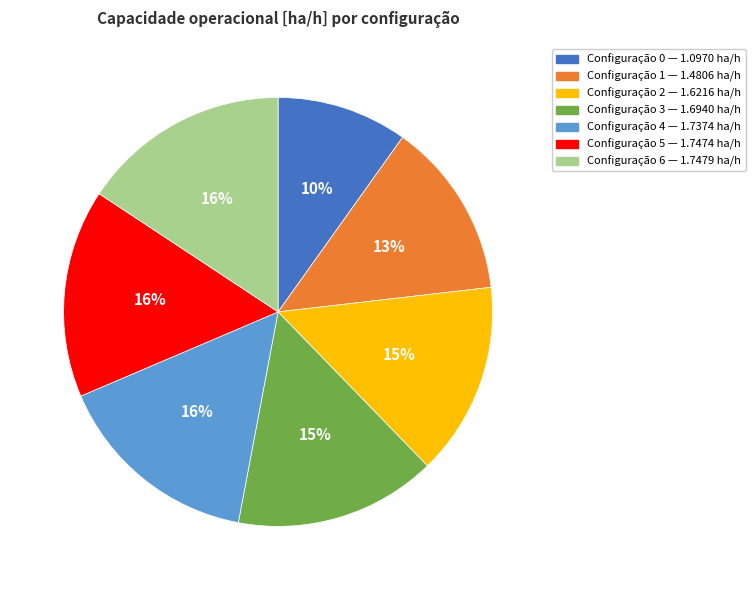

To the nearest percent, what is the average slice percentage?

14%